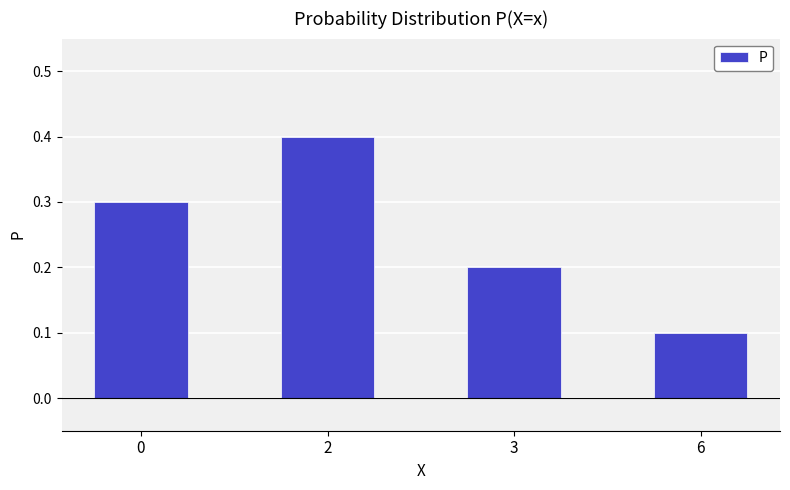

Reading left to right, transcribe all the data shown in this chart.

0=0.3	2=0.4	3=0.2	6=0.1